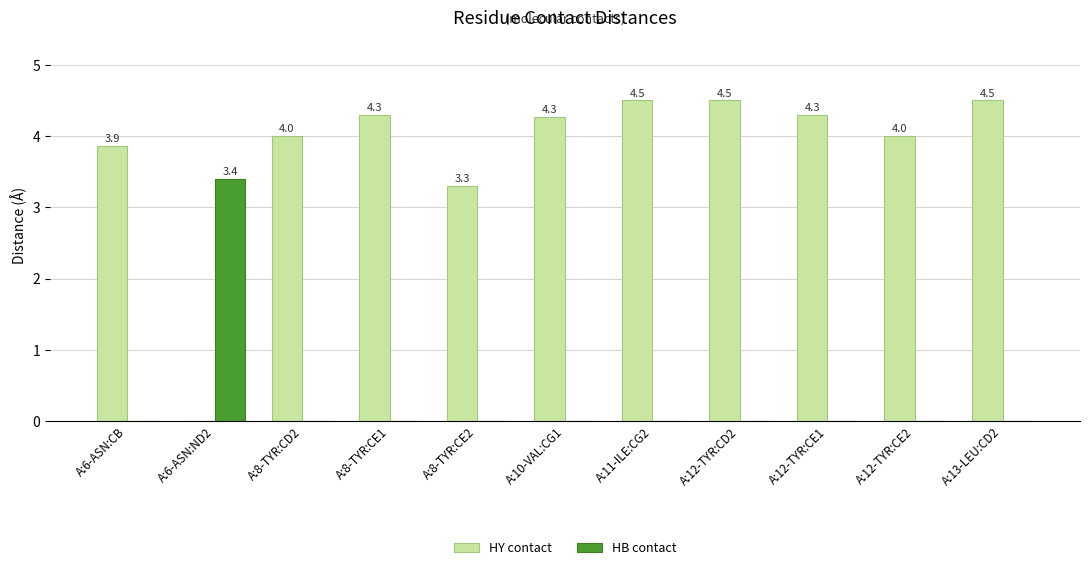

Does the chart contain stacked bars?

No